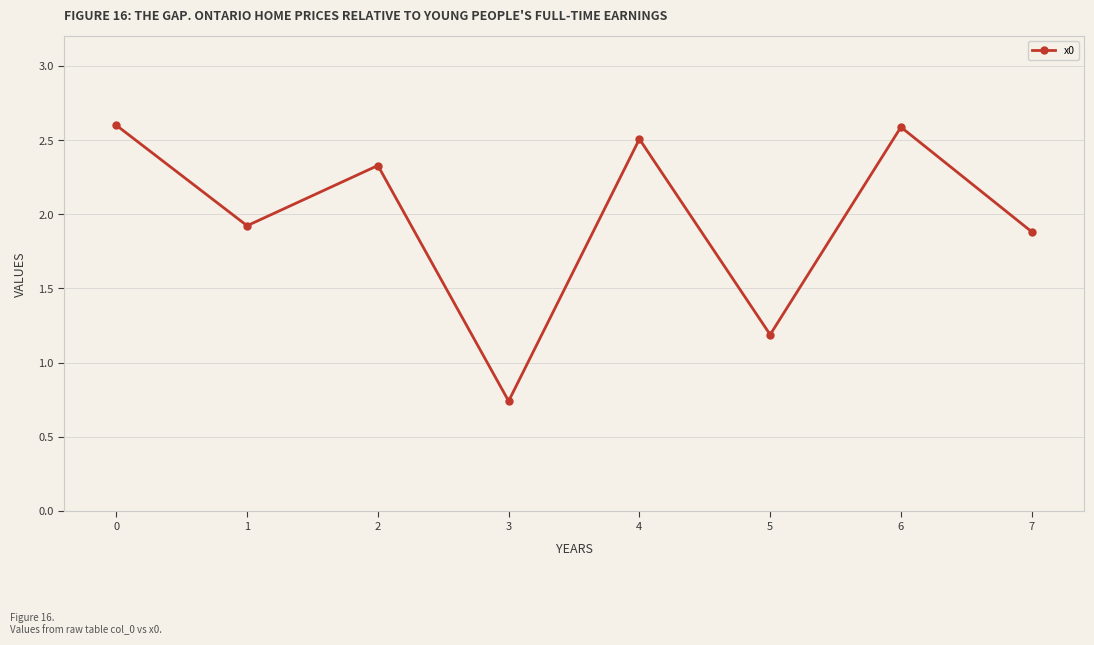

What is the difference between the maximum and second lowest values?

1.4